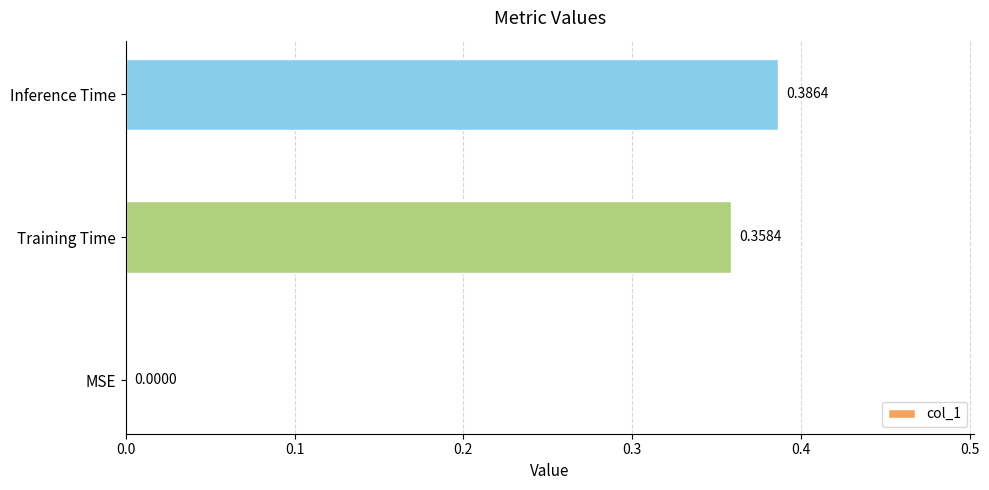

Which category has the highest value across all series?

Inference Time